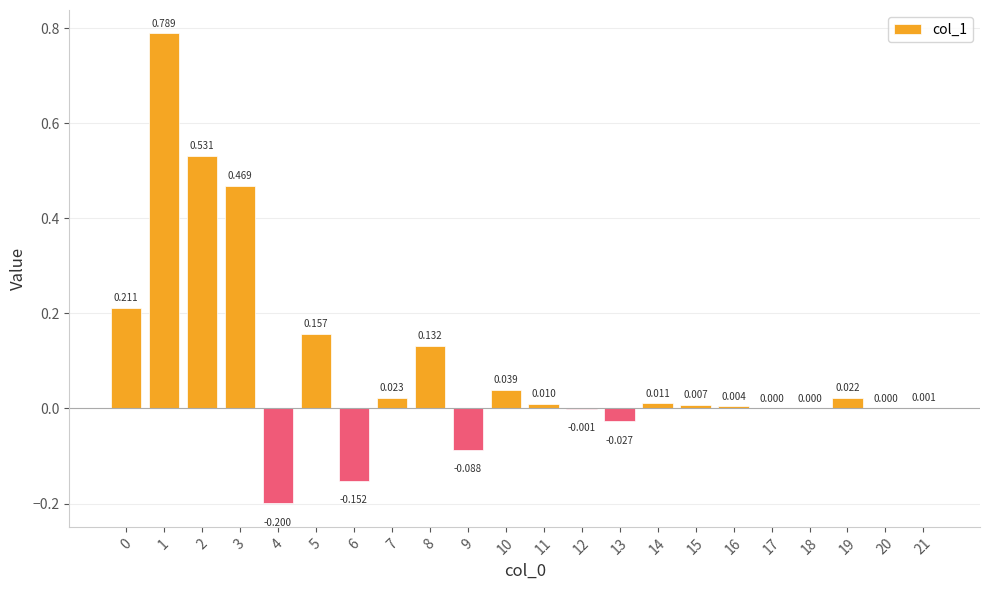

What is the value of the 9th bar from the left?

0.1